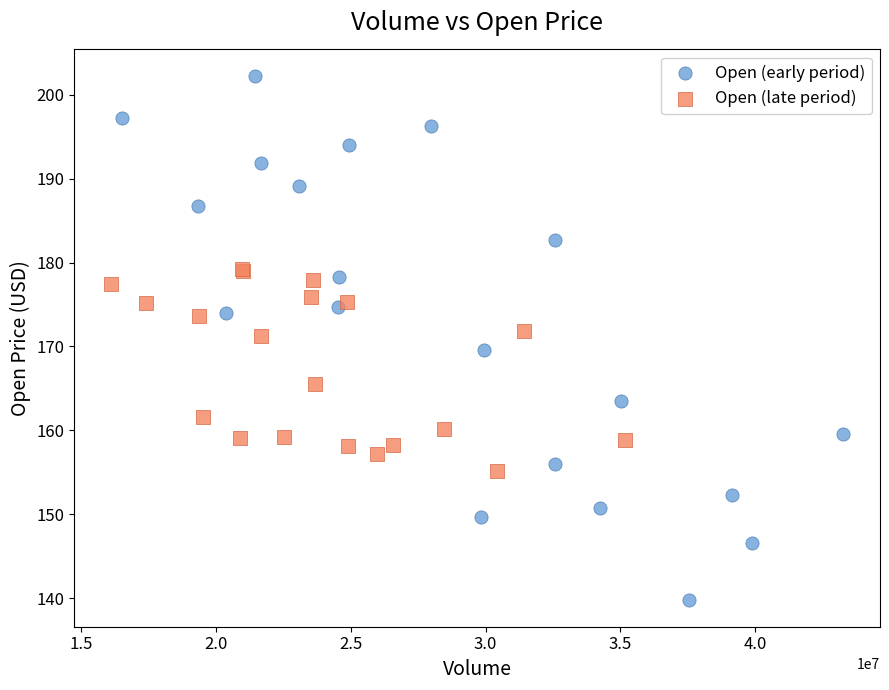

Which series reaches the minimum Y coordinate?

Open (early period)